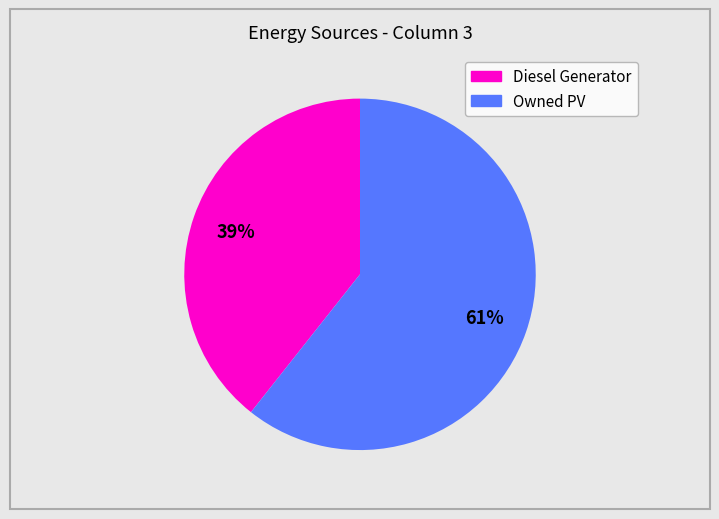

Does any single category account for the majority?

Yes